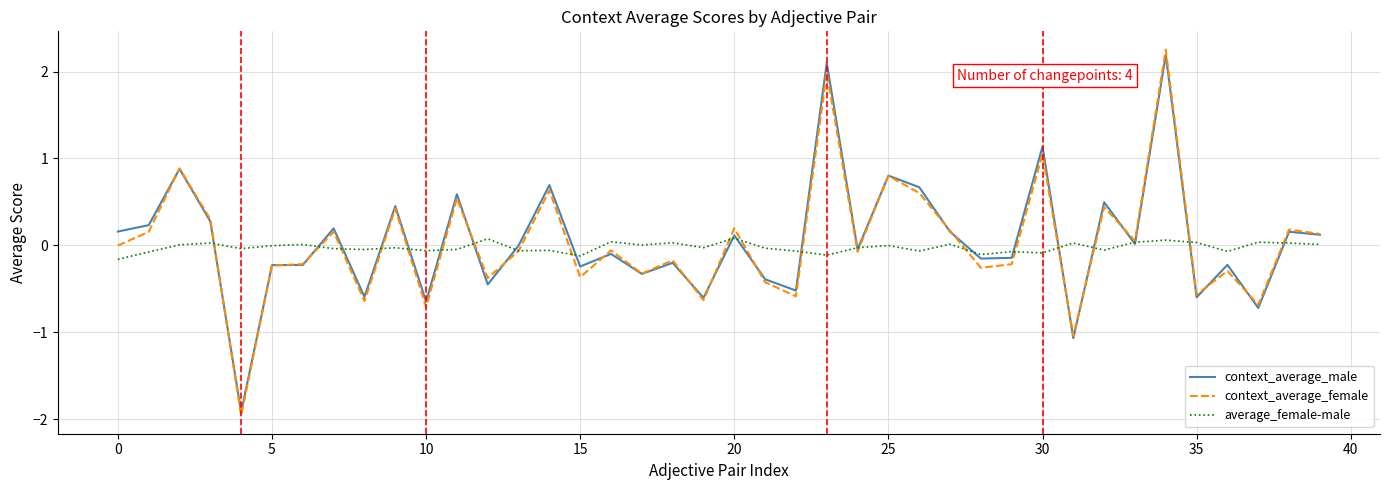

At how many categories does at least one series exceed -1?

40